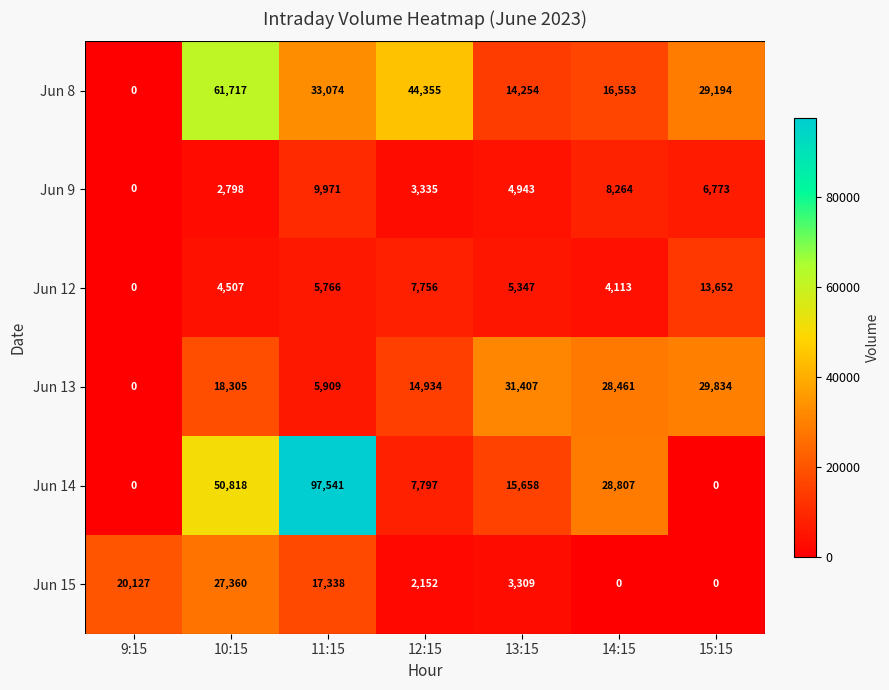

What is the maximum value shown in the chart?

97541